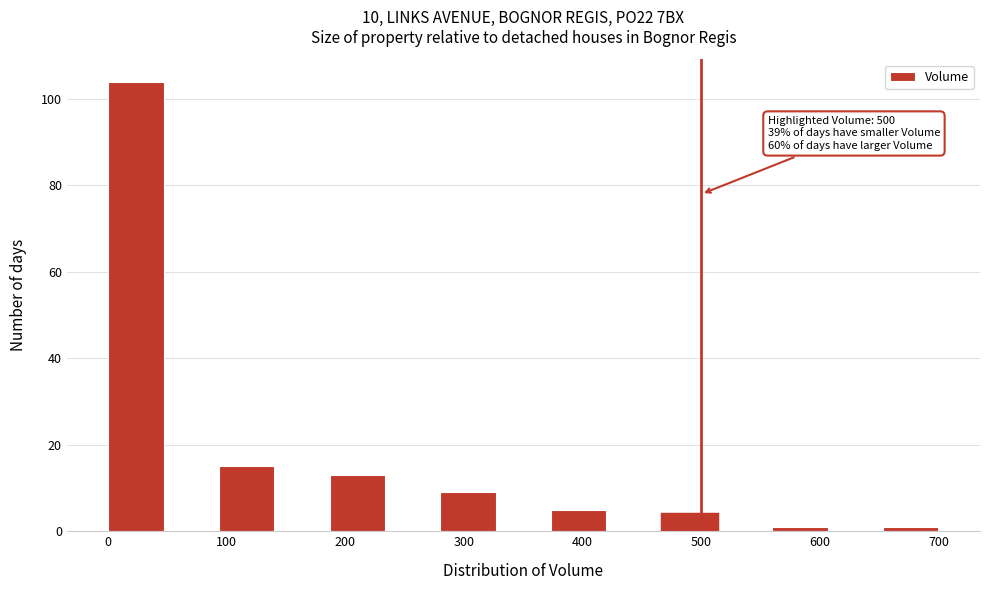

Over which range of the x-axis is the bar tallest?

0 to 50